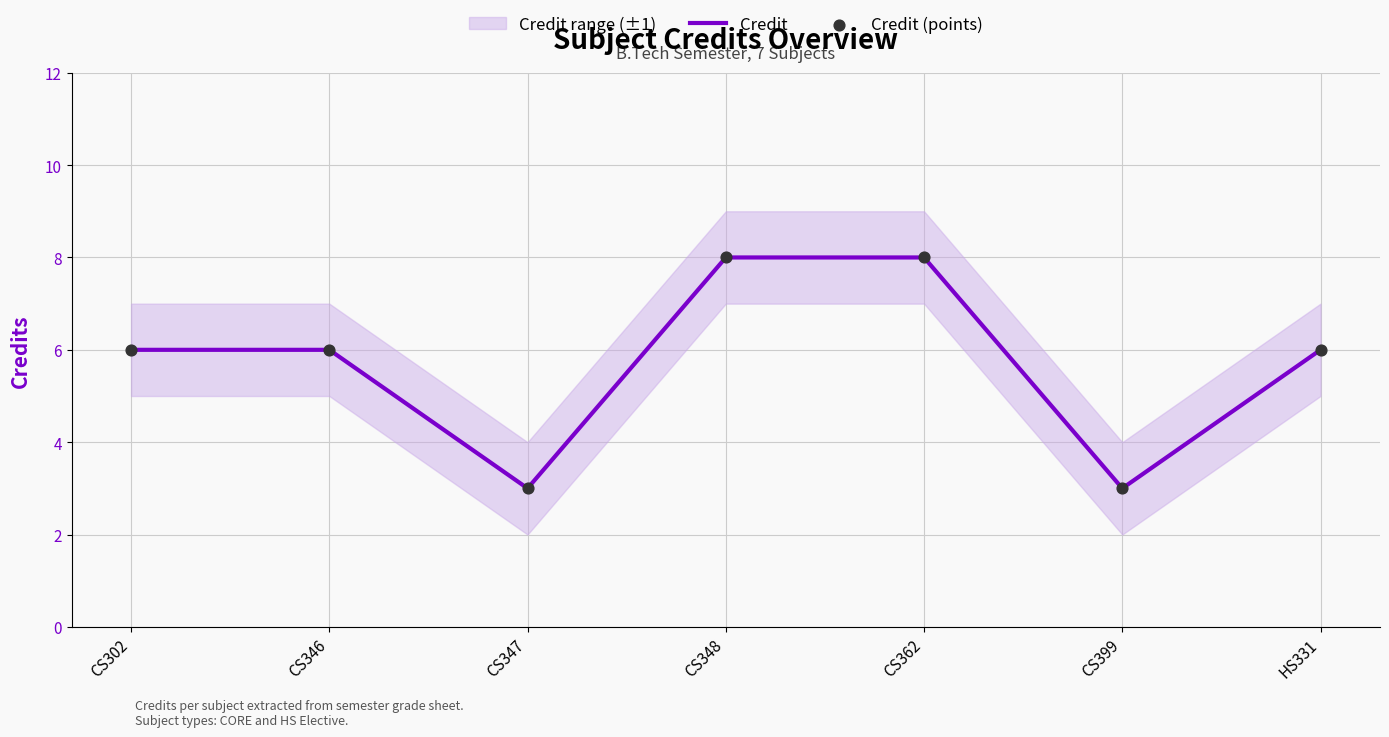

Which series reaches the minimum Y coordinate?

Credit